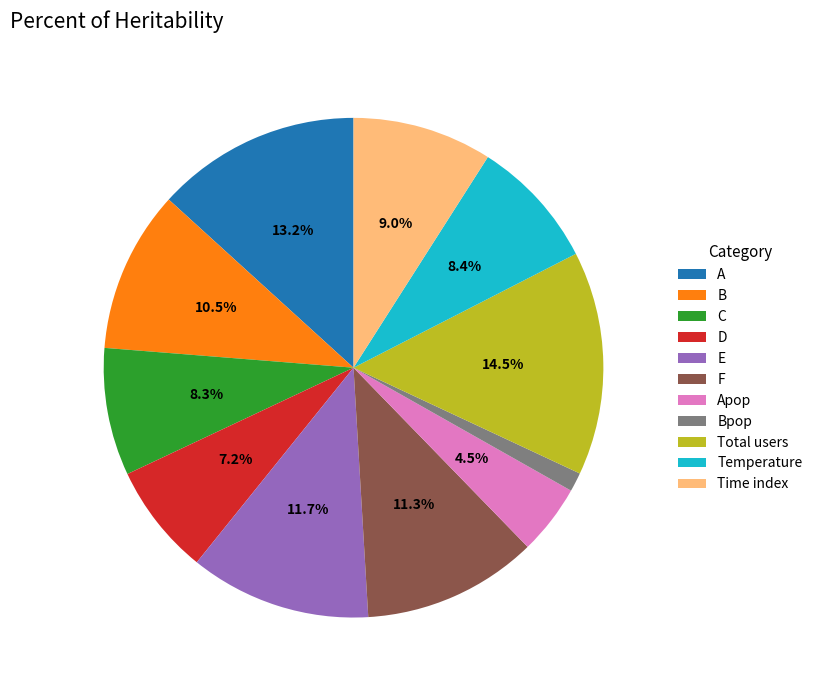

How many slices are in this pie chart?

11